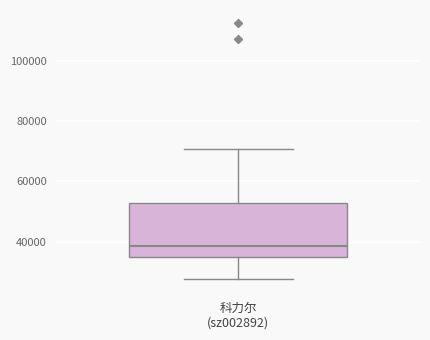

Transcribe this box plot: give where the median line is, the range the box spans, and where the two whiskers end, as read against the y-axis. The values are not printed on the chart, so give them approximately, as read against the axis.

median 38000, box 34000 to 52000, whiskers 28000 to 70000